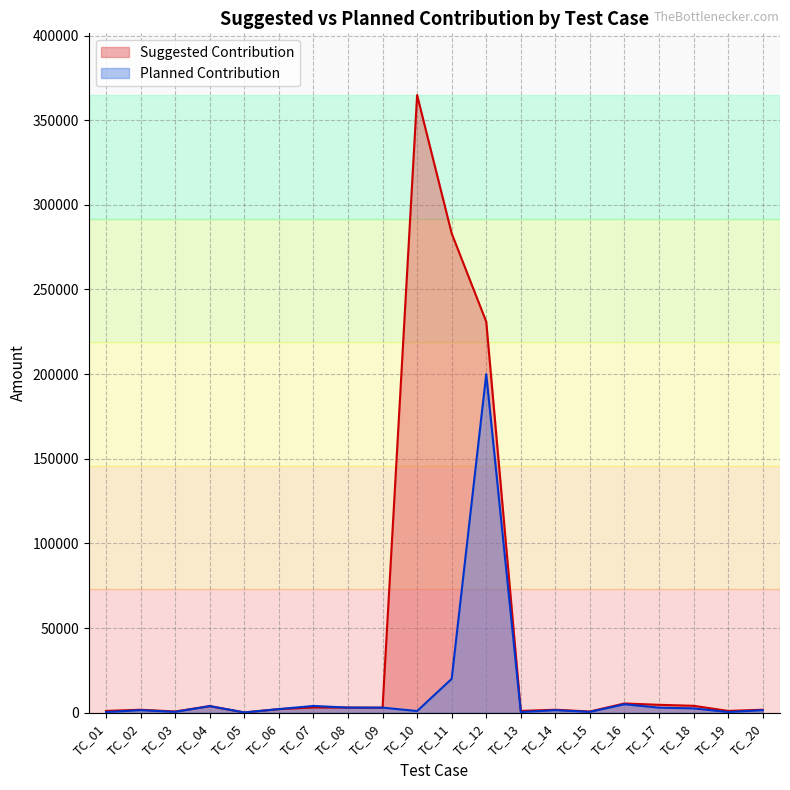

At how many categories does at least one series exceed 149869?

3